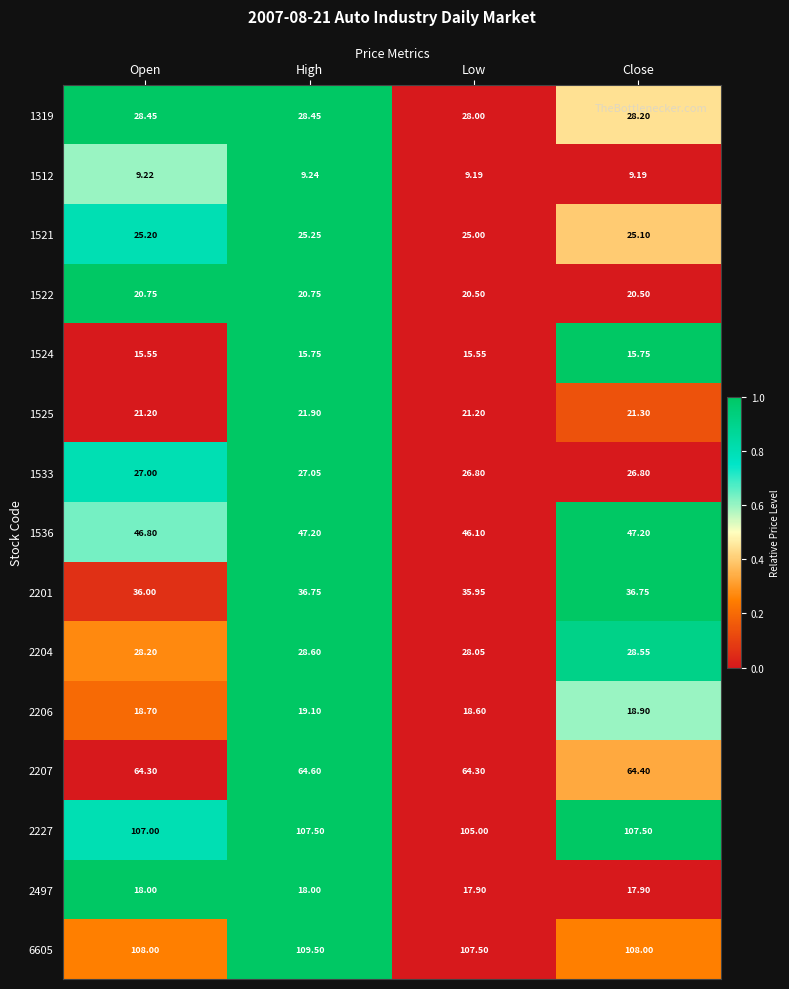

Is the value of 1524 at Close greater than the value of 1522 at Close?

No